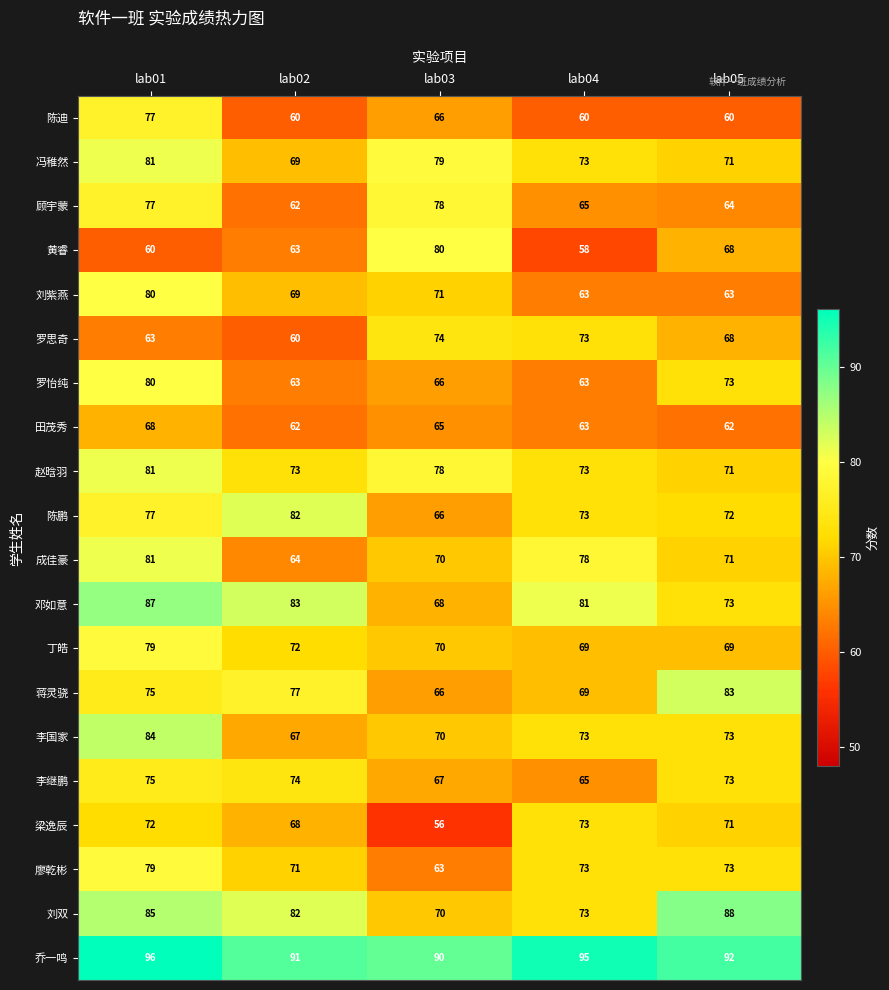

What is the spread (max minus min) of values at lab02?

31